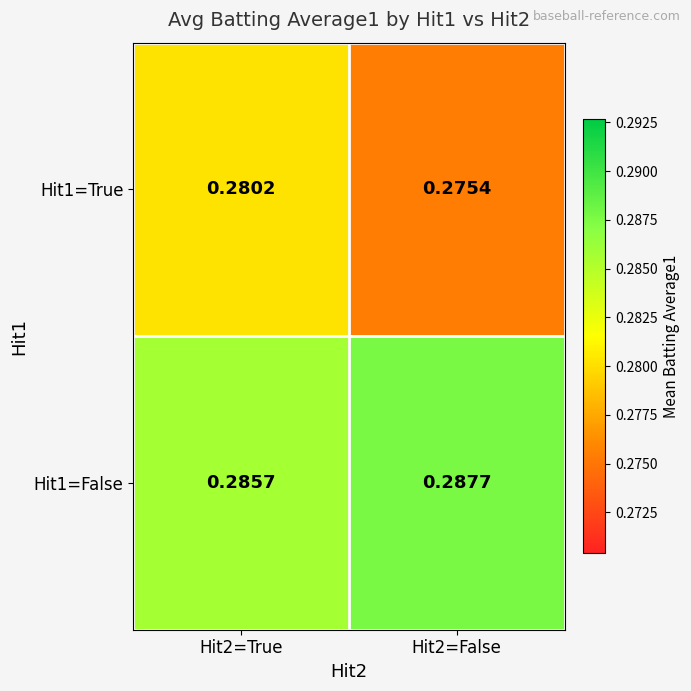

Is the value of Hit1=False at Hit2=False greater than the value of Hit1=True at Hit2=False?

Yes